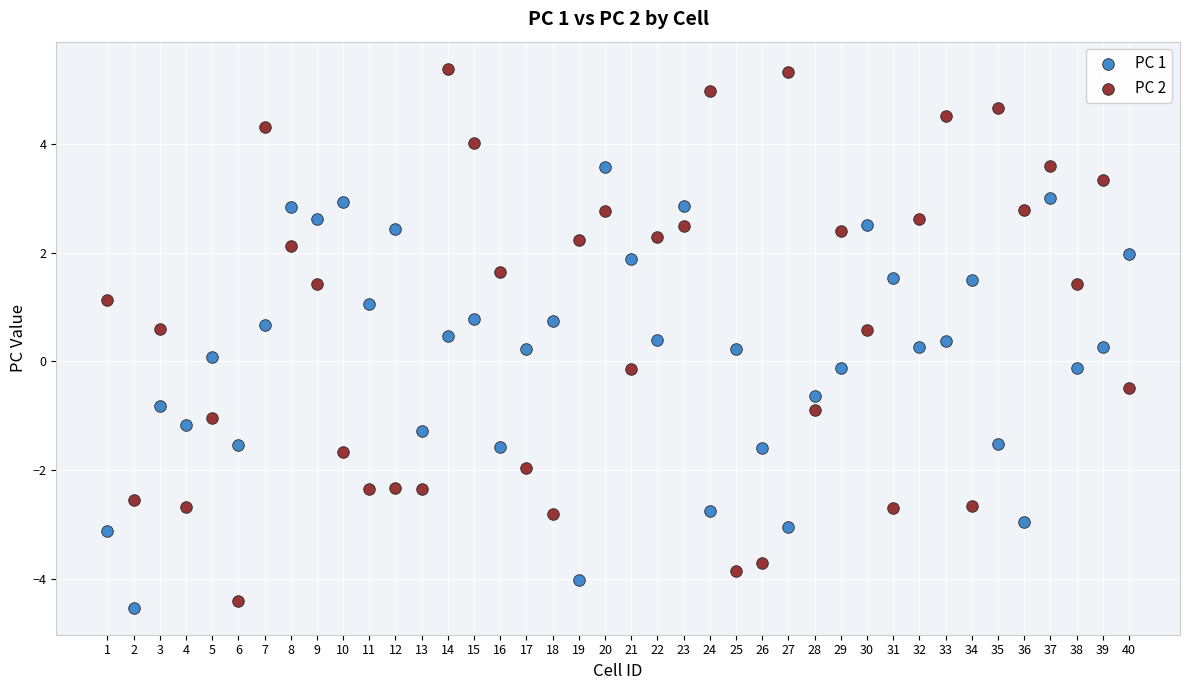

What is the X range (max minus min) for the scatter plot?

39.0